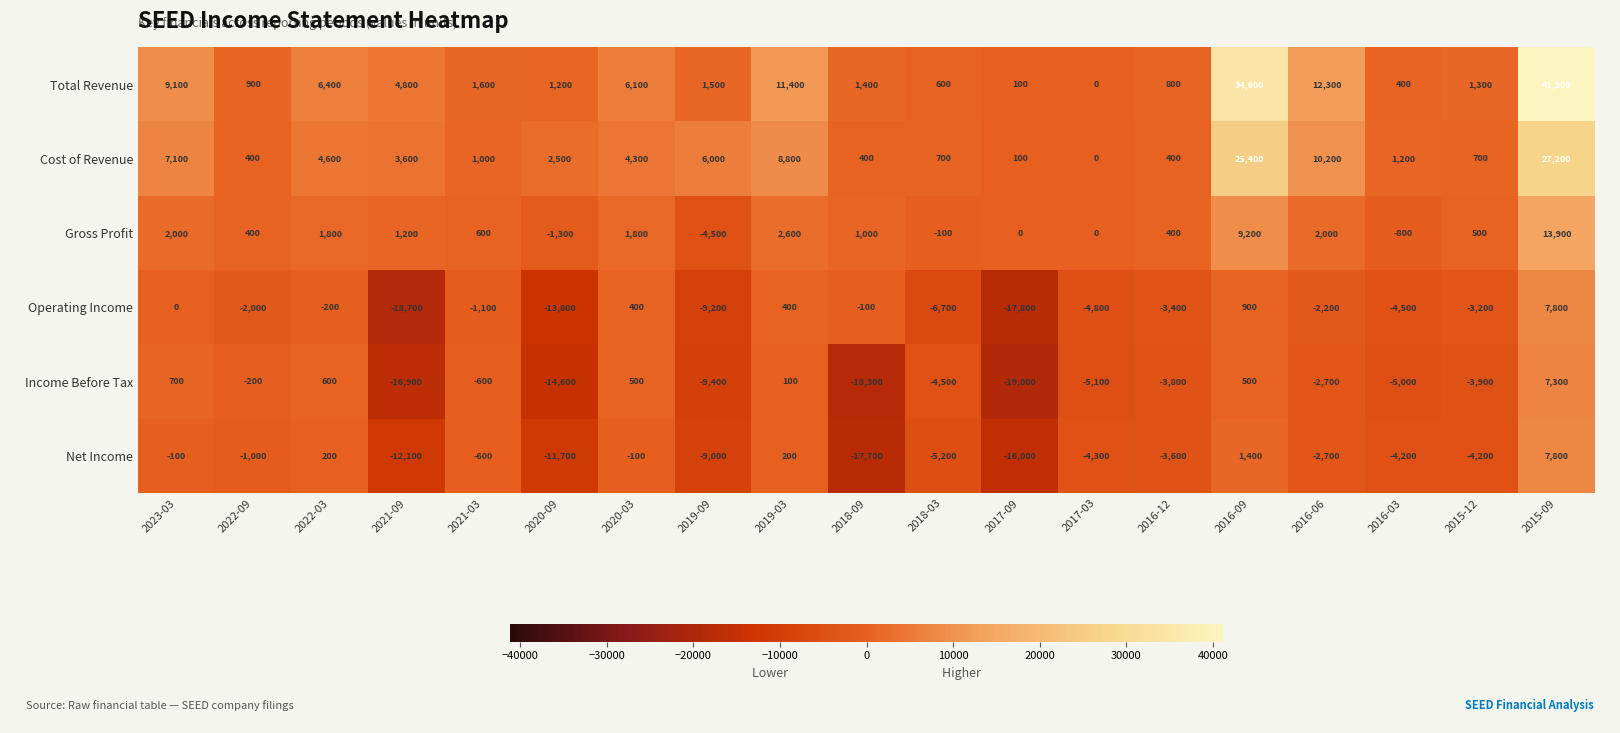

Which series has the widest spread of values?

Total Revenue